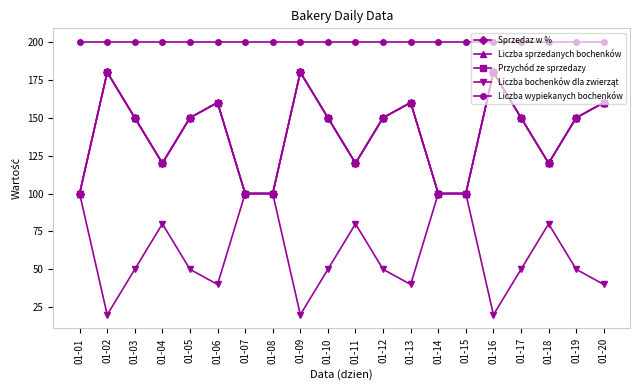

Does the chart have visible grid lines?

No